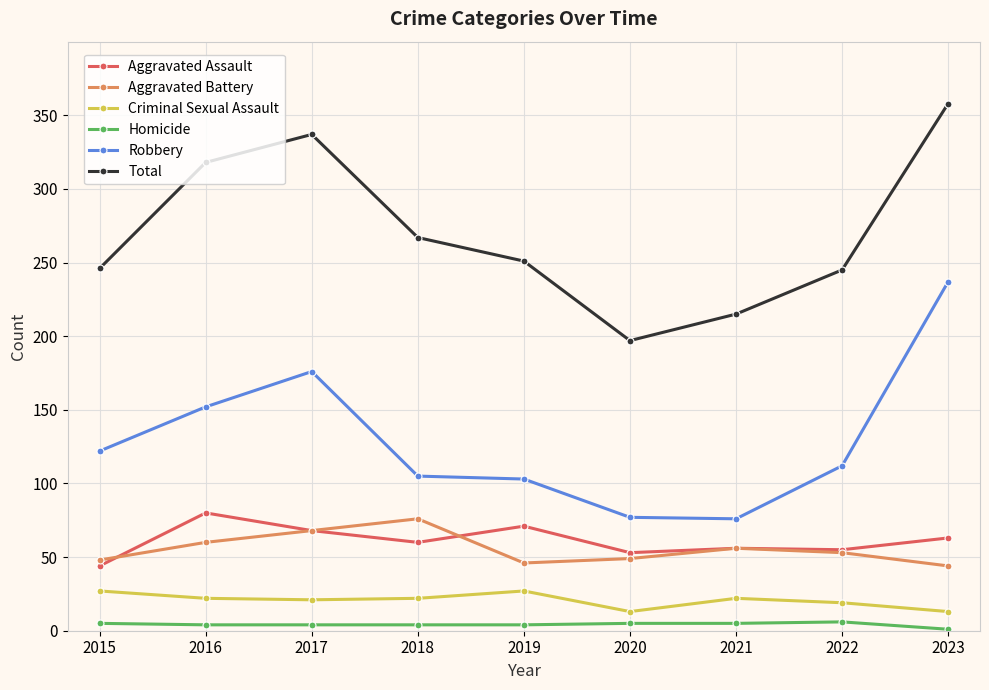

True or false: Aggravated Battery has a value of 88 at 2016.

False